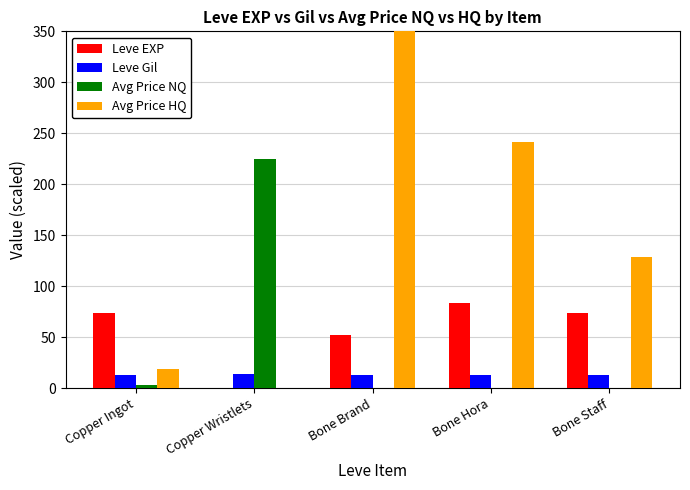

Between Bone Hora and Bone Staff, which series saw the biggest shift?

Avg Price HQ